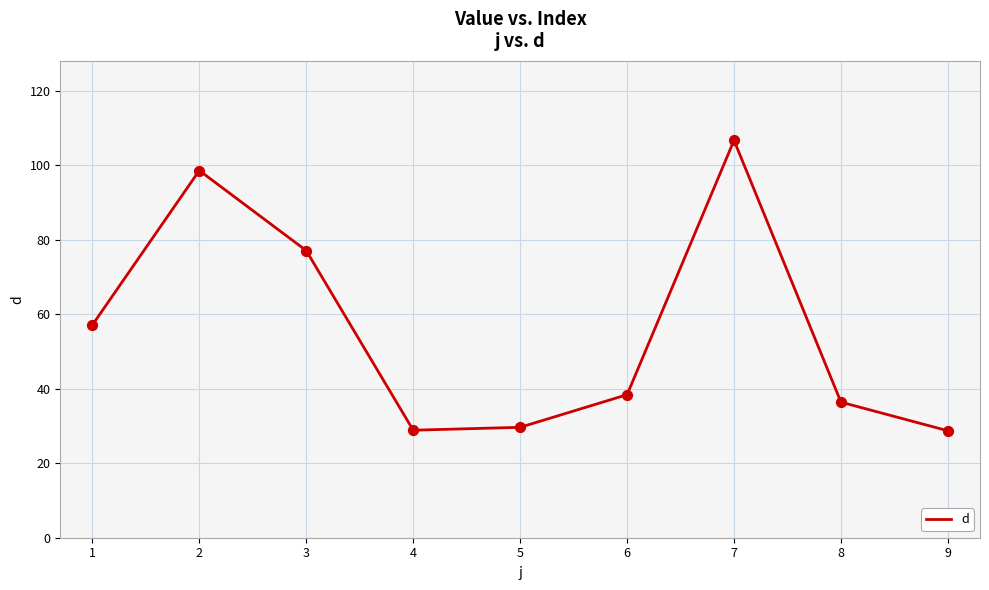

Which has a higher value, 1 or 3?

3